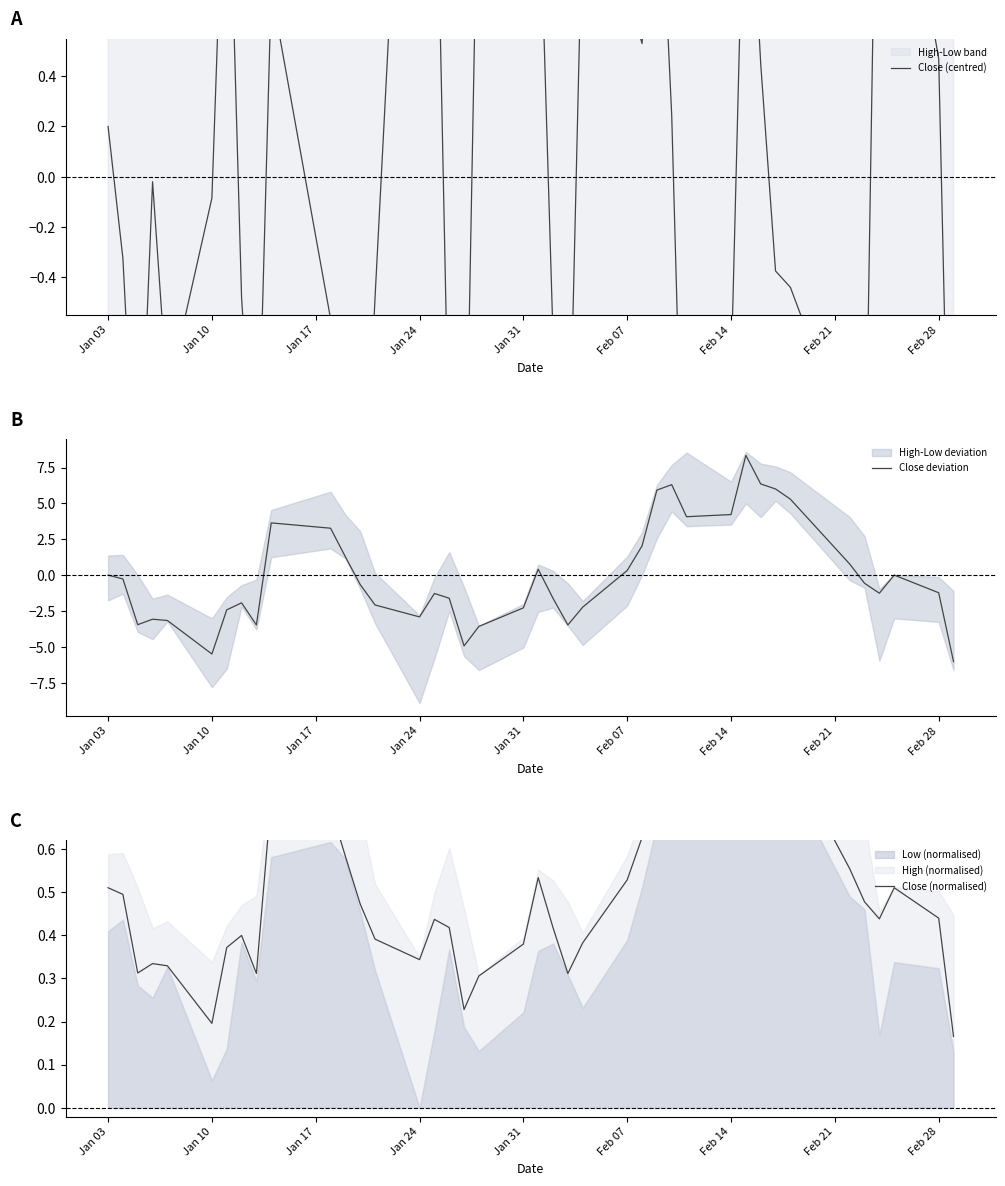

The Close deviation series shows -2.0 at Feb 28. True or false?

False